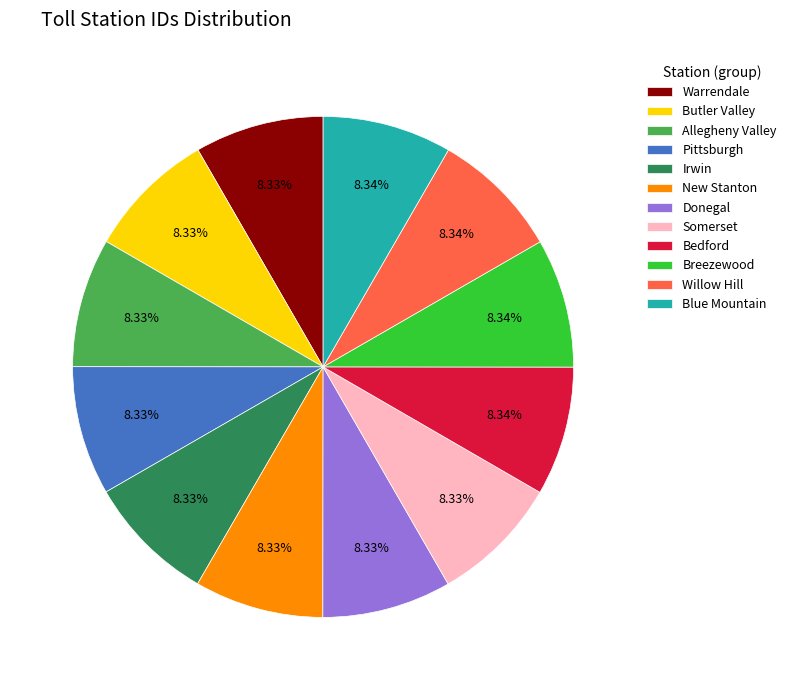

Approximately how many times larger is the value at Somerset compared to New Stanton?

1.0